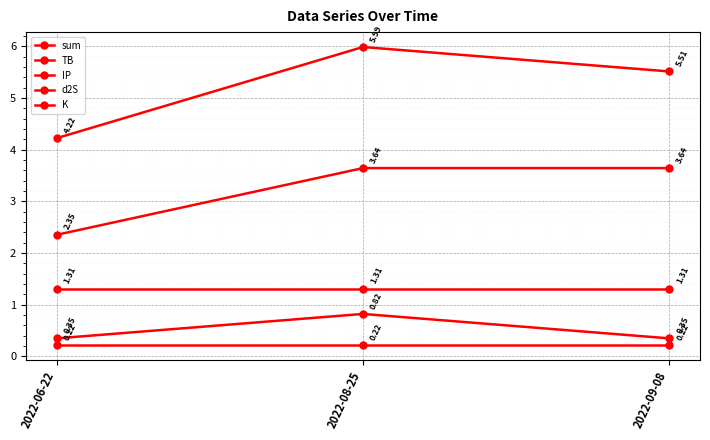

How many data points does each series have?

3